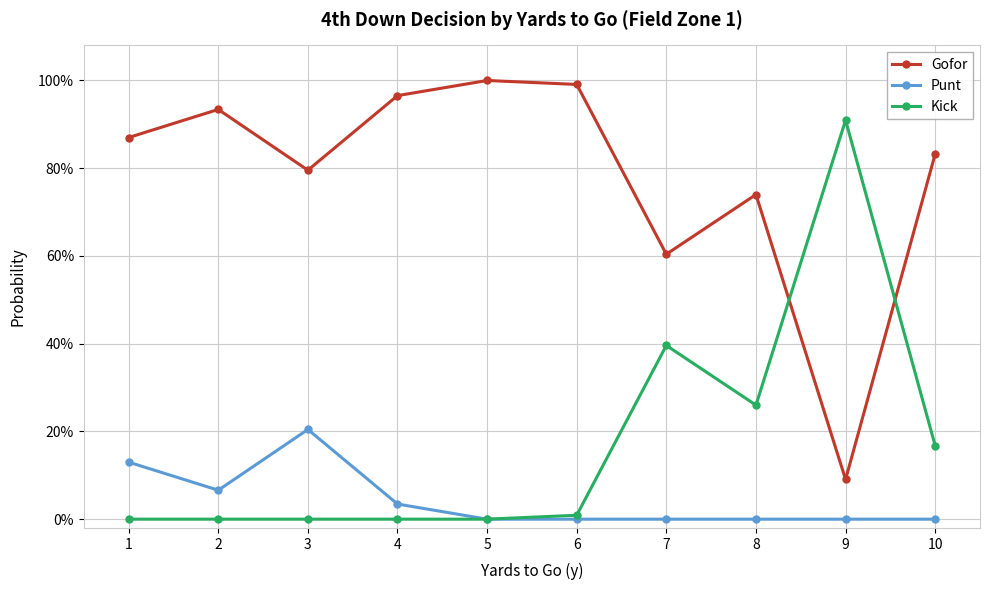

What is the spread (max minus min) of values at 6?

1.0